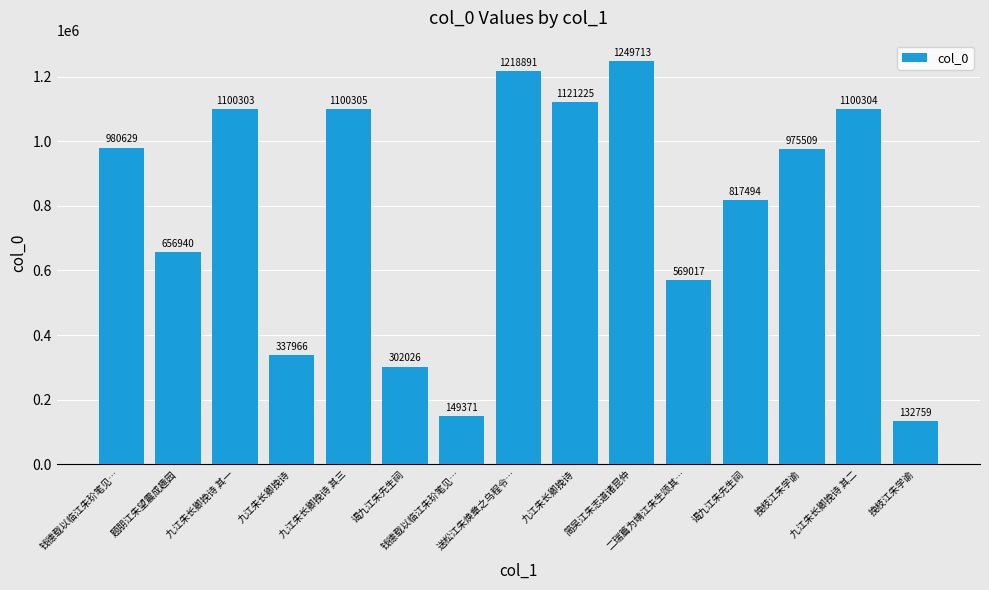

True or false: the data shows 124996 at 九江朱长卿挽诗.

False